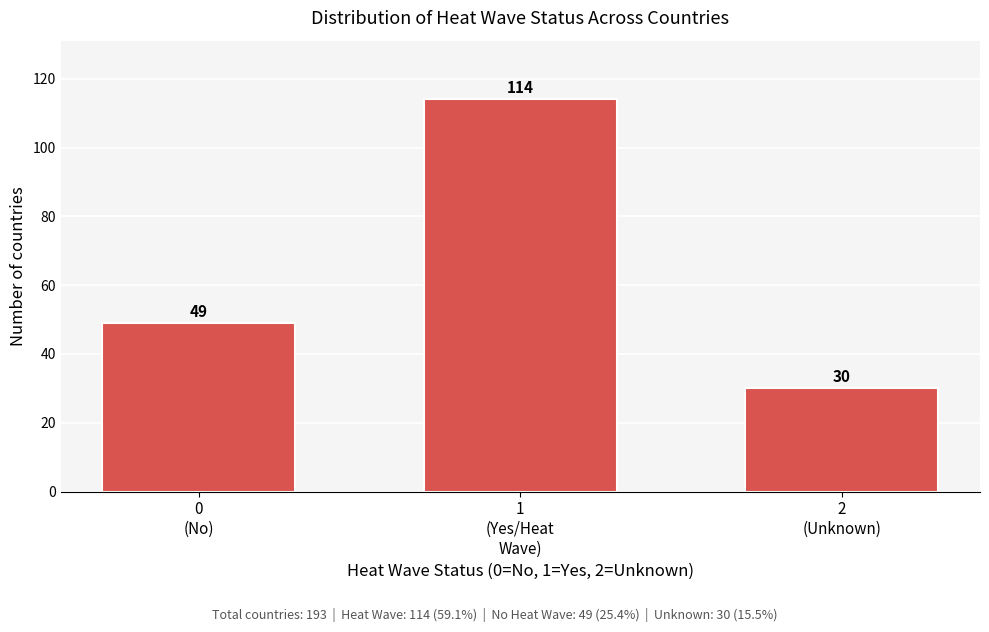

Reading left to right, list all the values displayed in this chart.

49	114	30